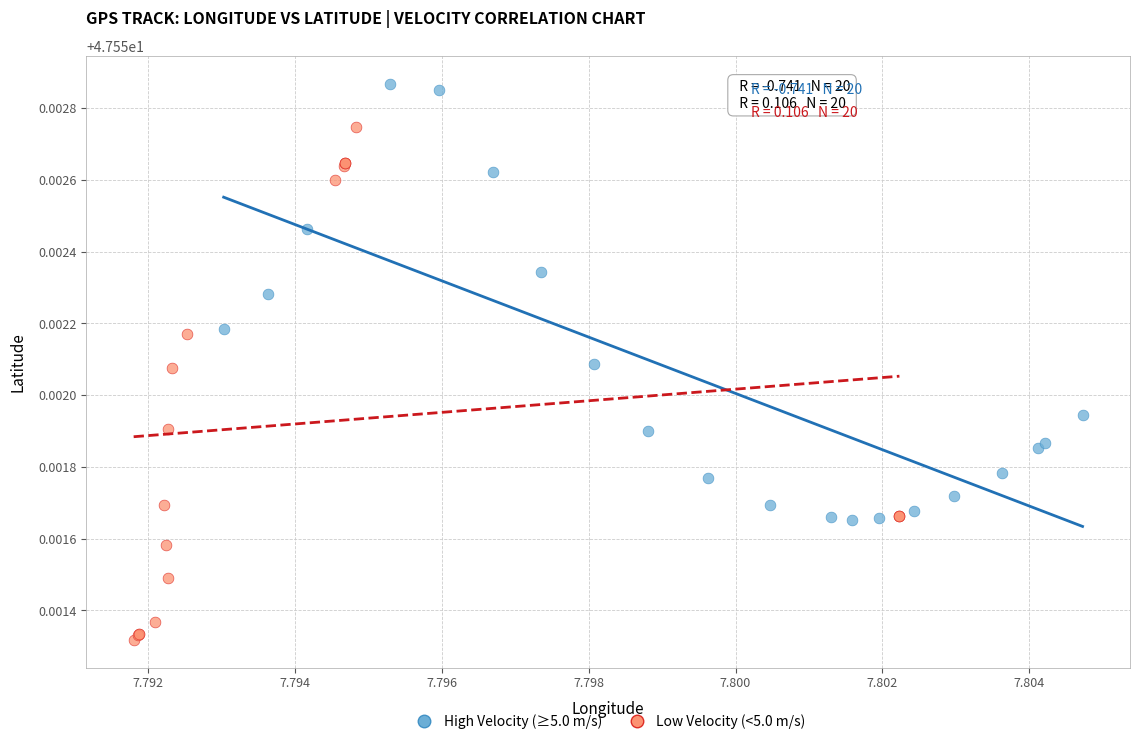

Which series has the widest spread of Y values?

Low Velocity (<5.0 m/s)